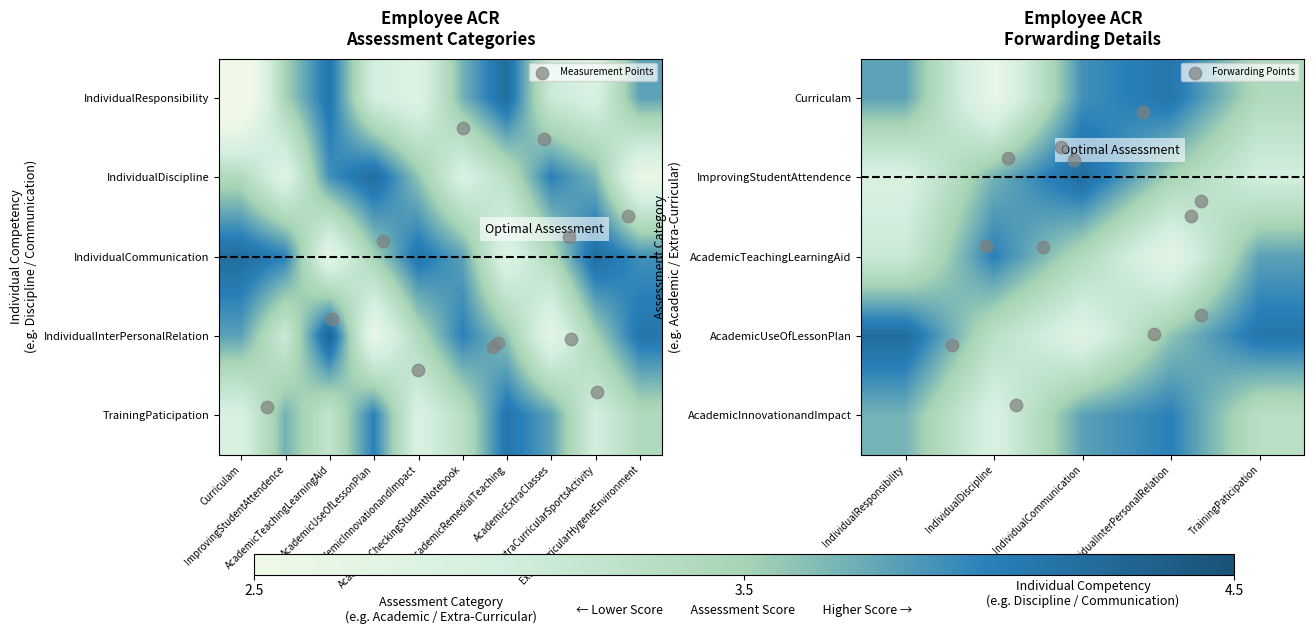

Is the value of AcademicUseOfLessonPlan at IndividualResponsibility greater than the value of AcademicRemedialTeaching at IndividualResponsibility?

No